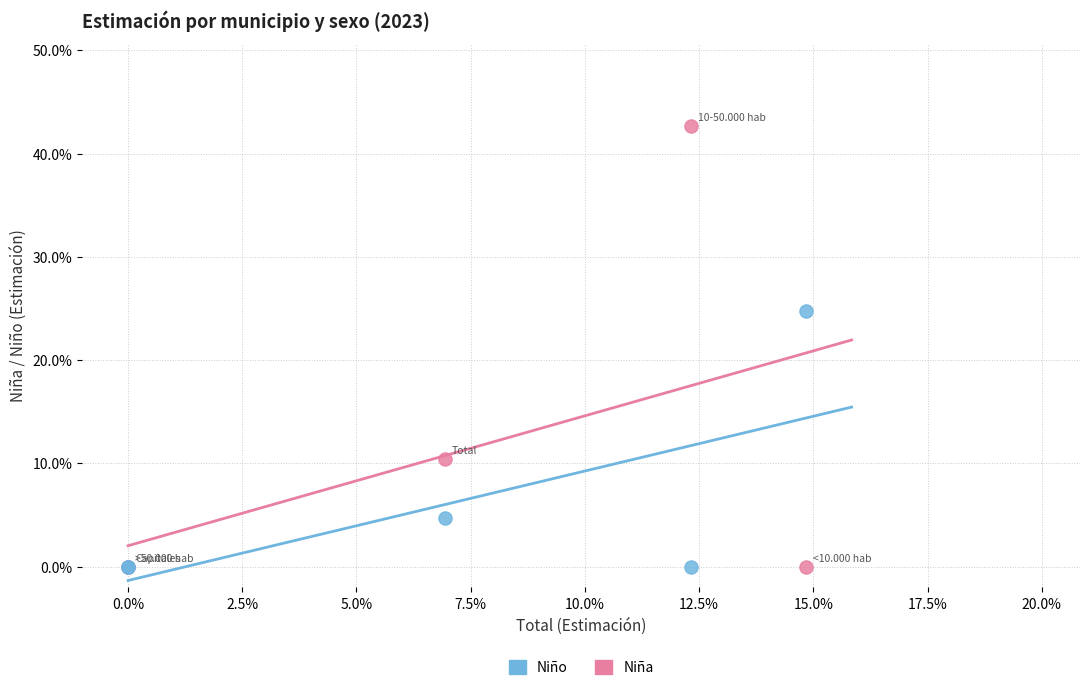

What are all the series names shown in the legend?

Niño, Niña